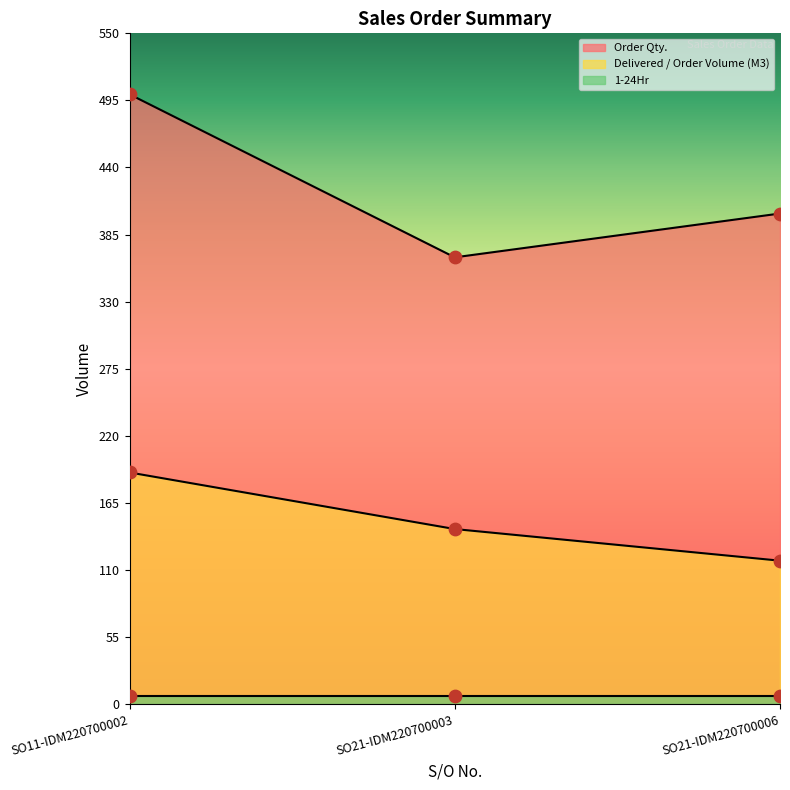

Which series has the largest total across all categories?

Order Qty.